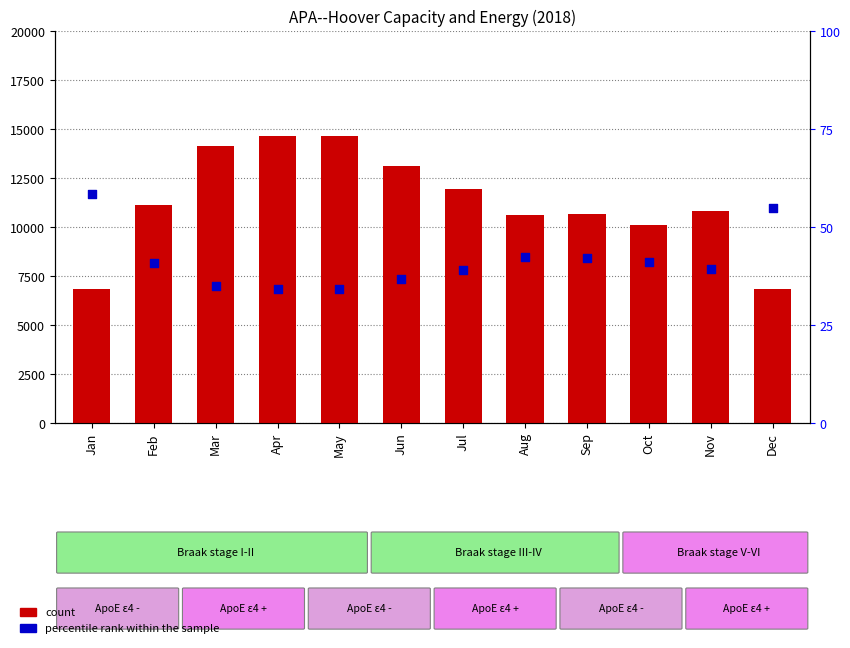

Which series reaches the maximum Y coordinate?

count